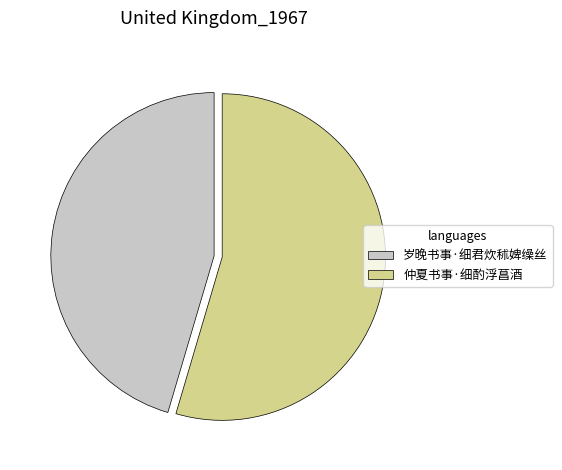

True or false: 仲夏书事·细酌浮菖酒 accounts for 55% of the total.

True